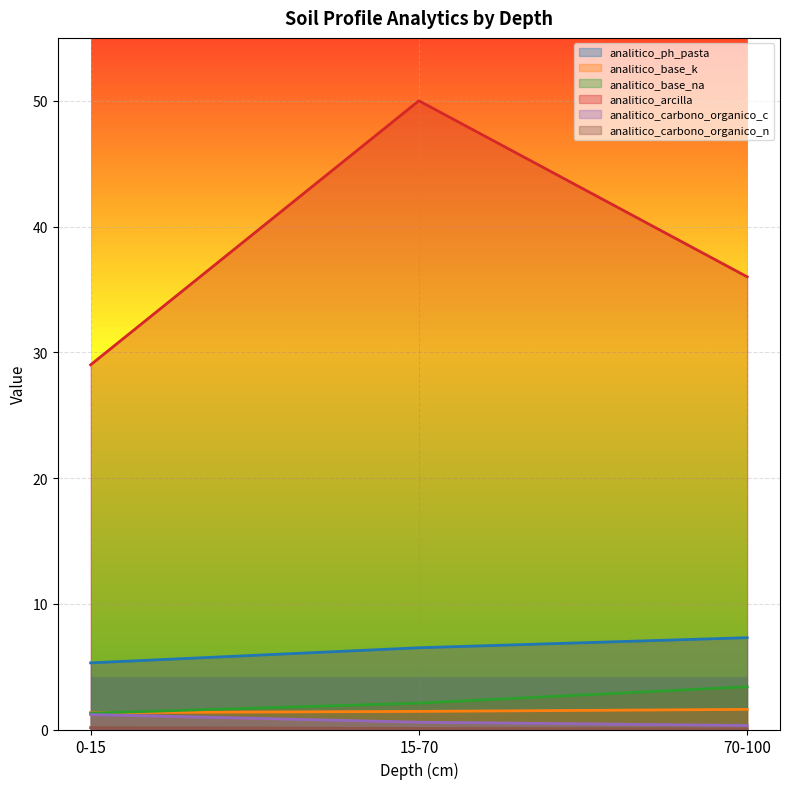

Is it true that analitico_base_na equals 3.4 at 70-100?

True